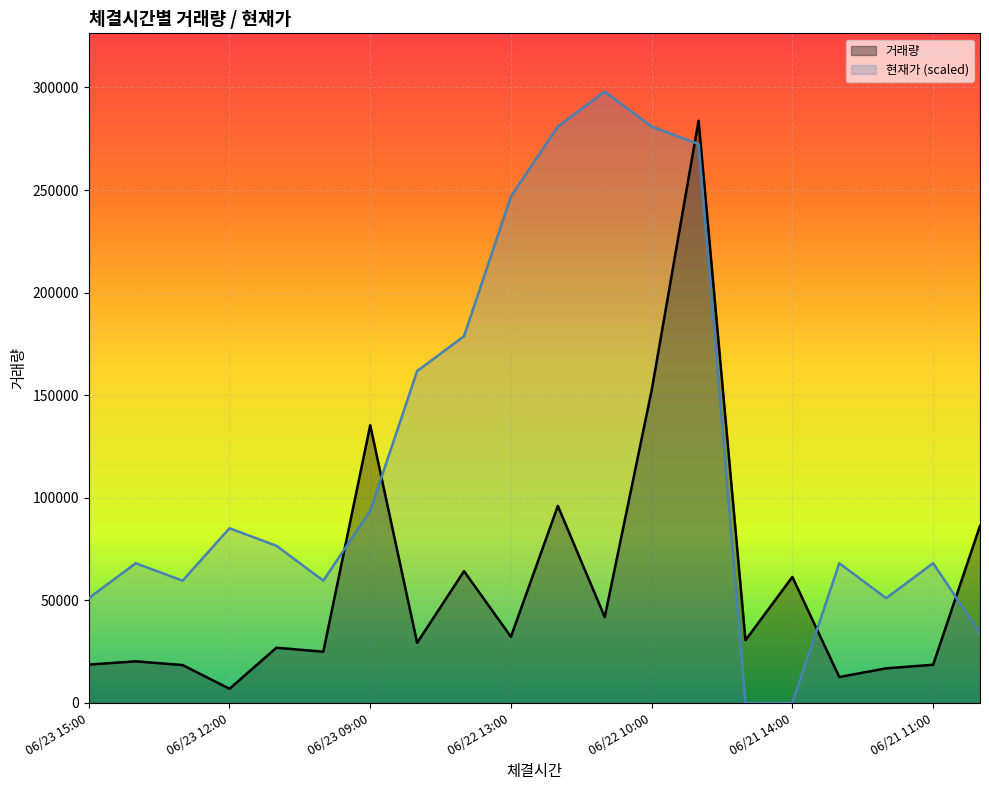

Reading left to right, what are all the values shown in this chart?

18707	20295	18485	6924	26911	24992	135365	29317	64237	32272	96057	41863	152385	283785	30596	61429	12638	16881	18615	86339